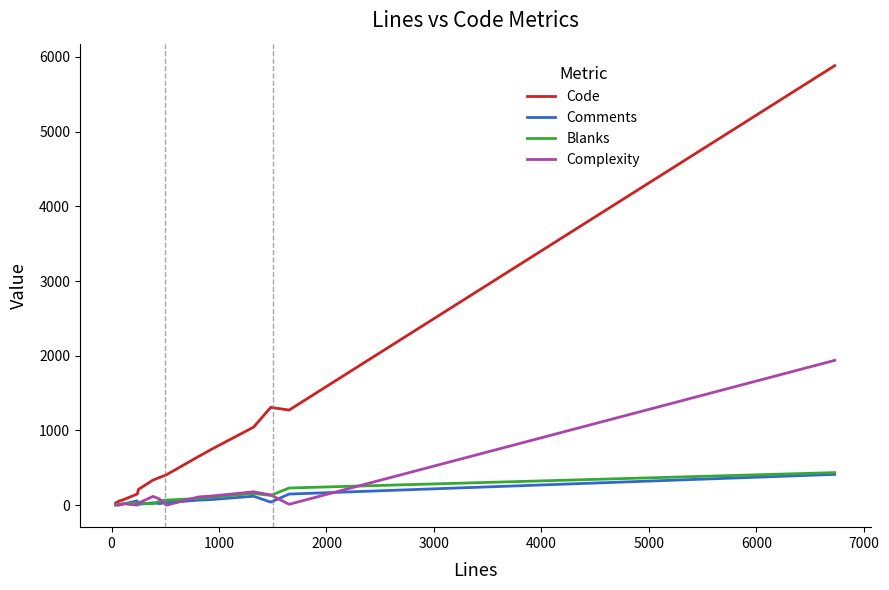

Which series has the largest range (max minus min)?

Code